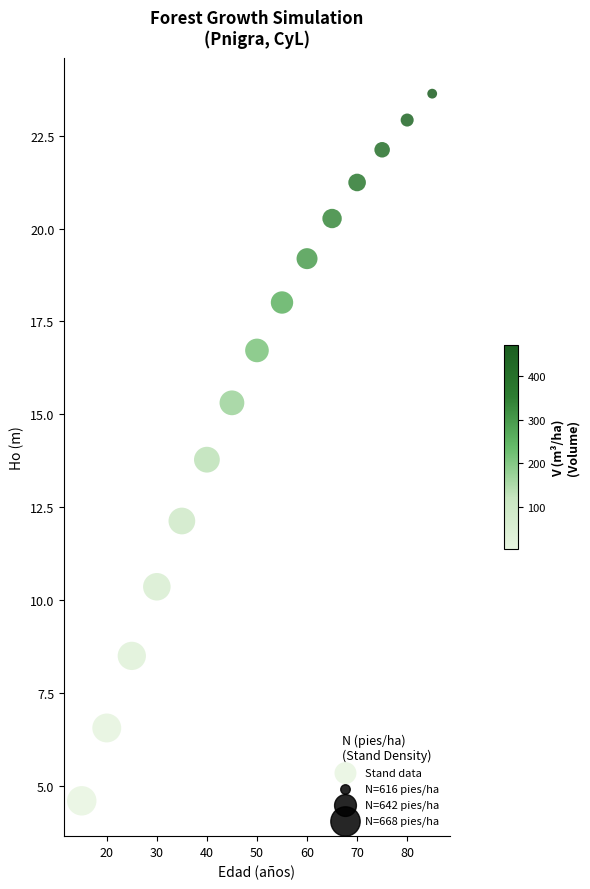

What is the range of Y values (max minus min)?

19.0